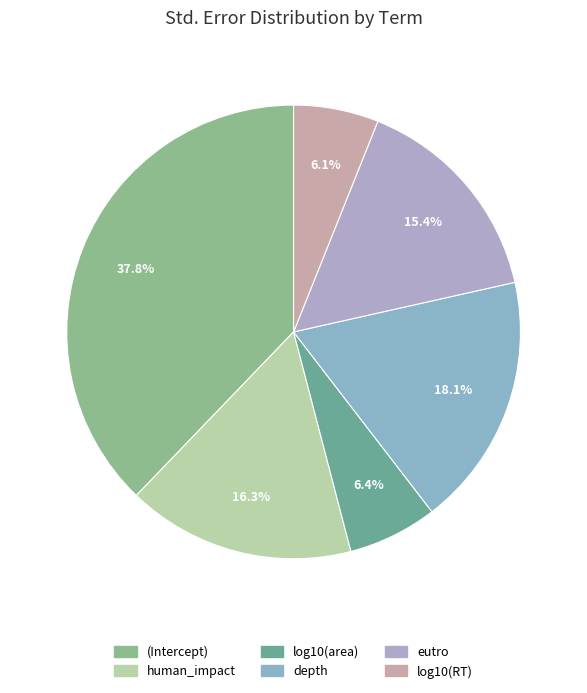

The (Intercept) slice represents 32% of the pie. True or false?

False